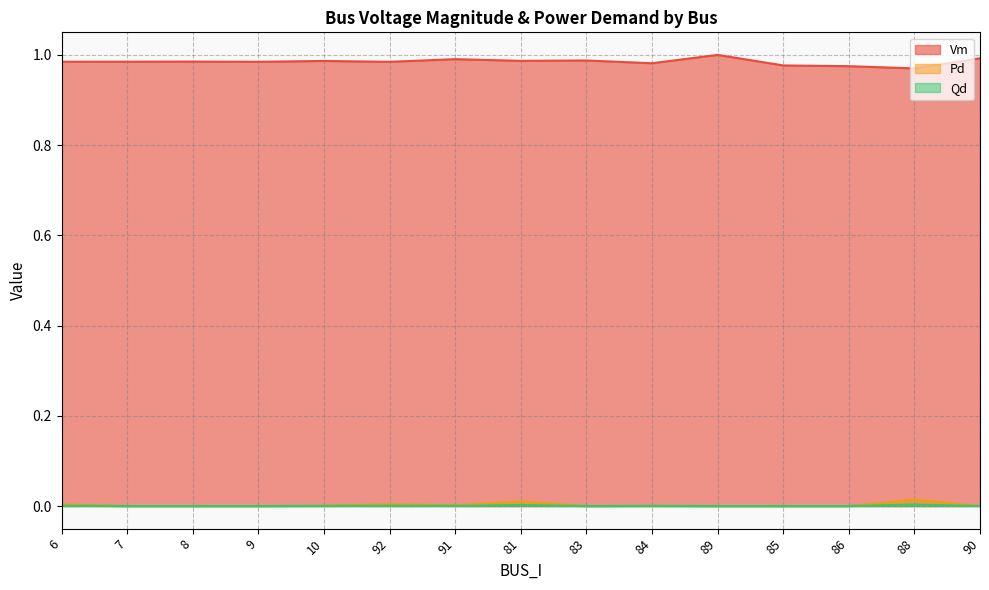

True or false: Qd and Vm cross at least once.

False